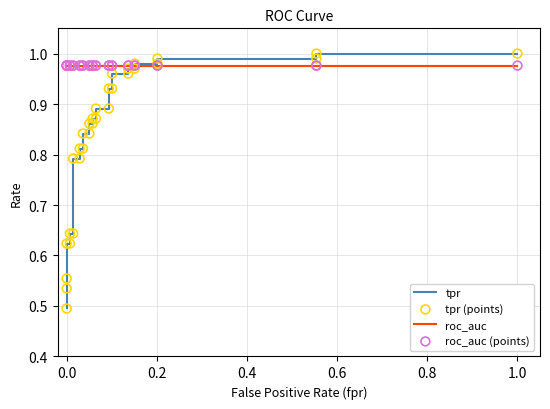

Which series reaches the maximum Y coordinate?

tpr